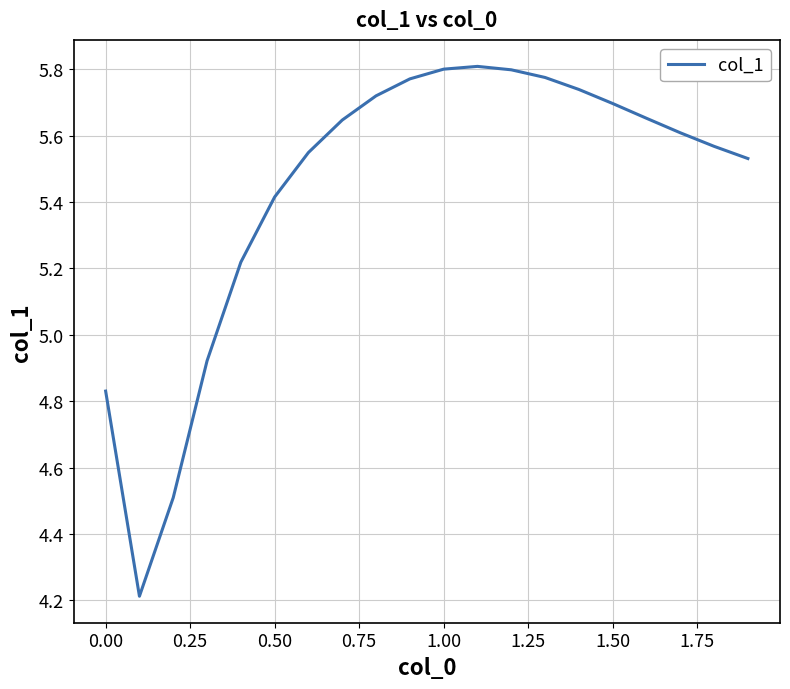

What is the minimum value shown in the chart?

4.2